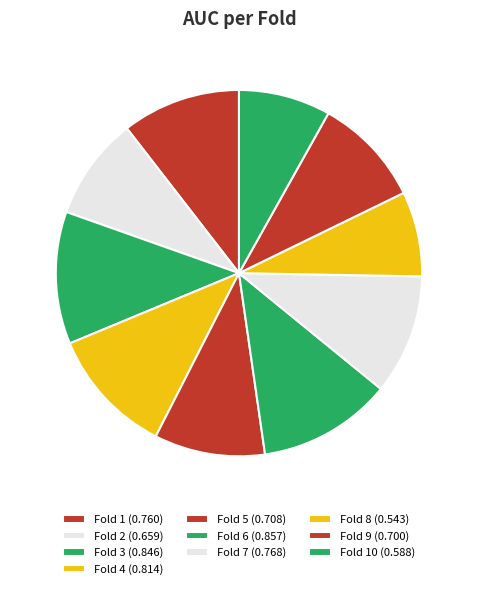

Is there any slice that represents more than half of the pie?

No